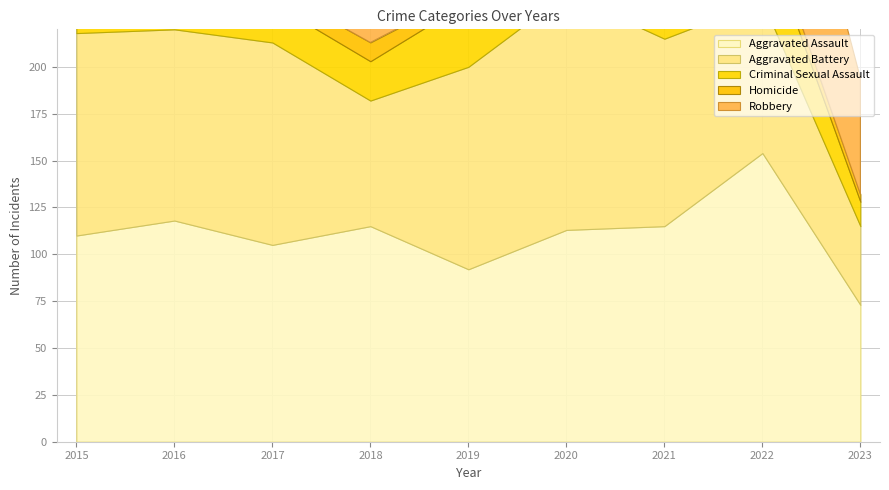

What value does the Criminal Sexual Assault series have at 2017?

21